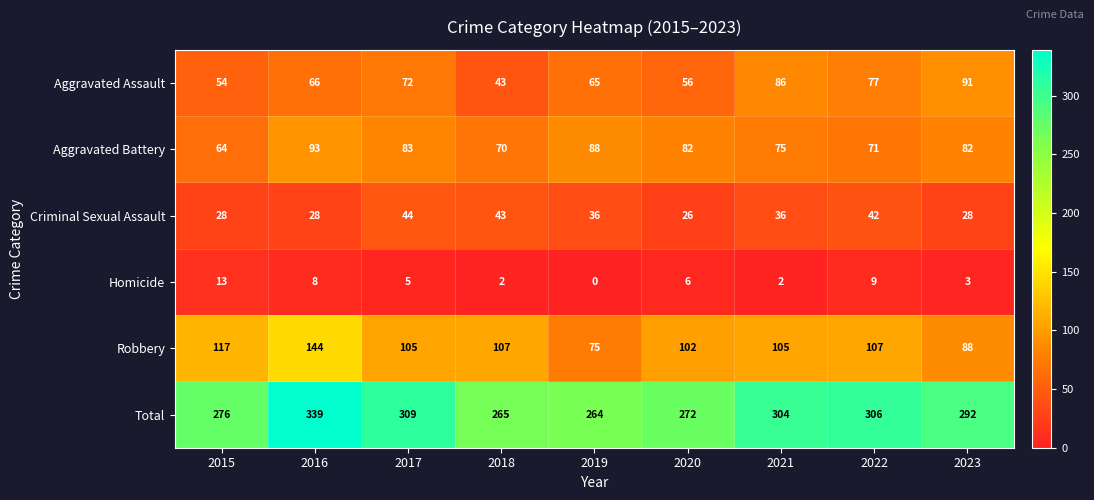

Which category has the highest value across all series?

2016